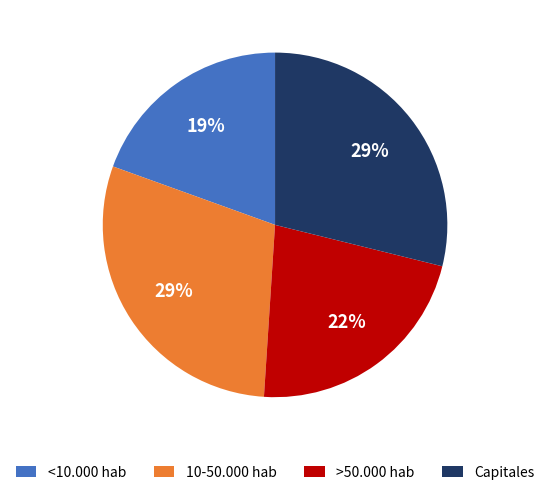

Which slice is the smallest?

<10.000 hab